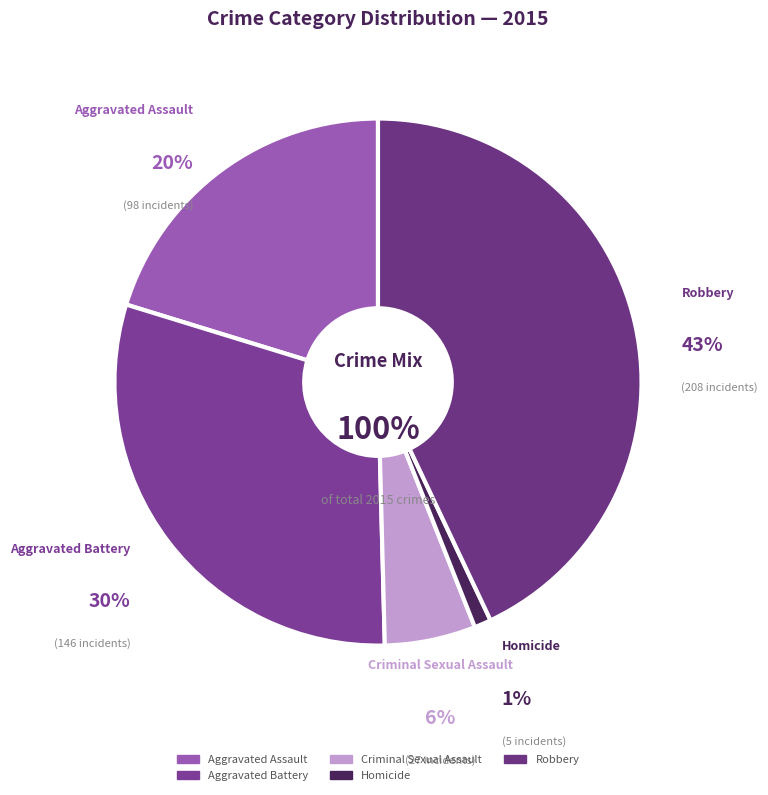

Approximately how many times larger is the value at Robbery compared to Aggravated Assault?

2.1